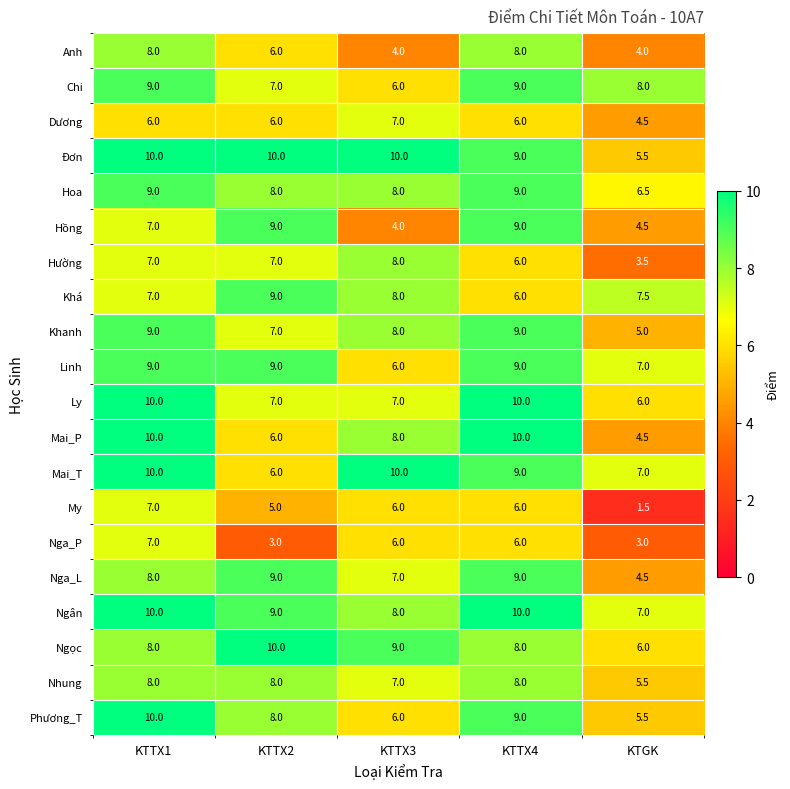

What is the maximum value shown in the chart?

10.0